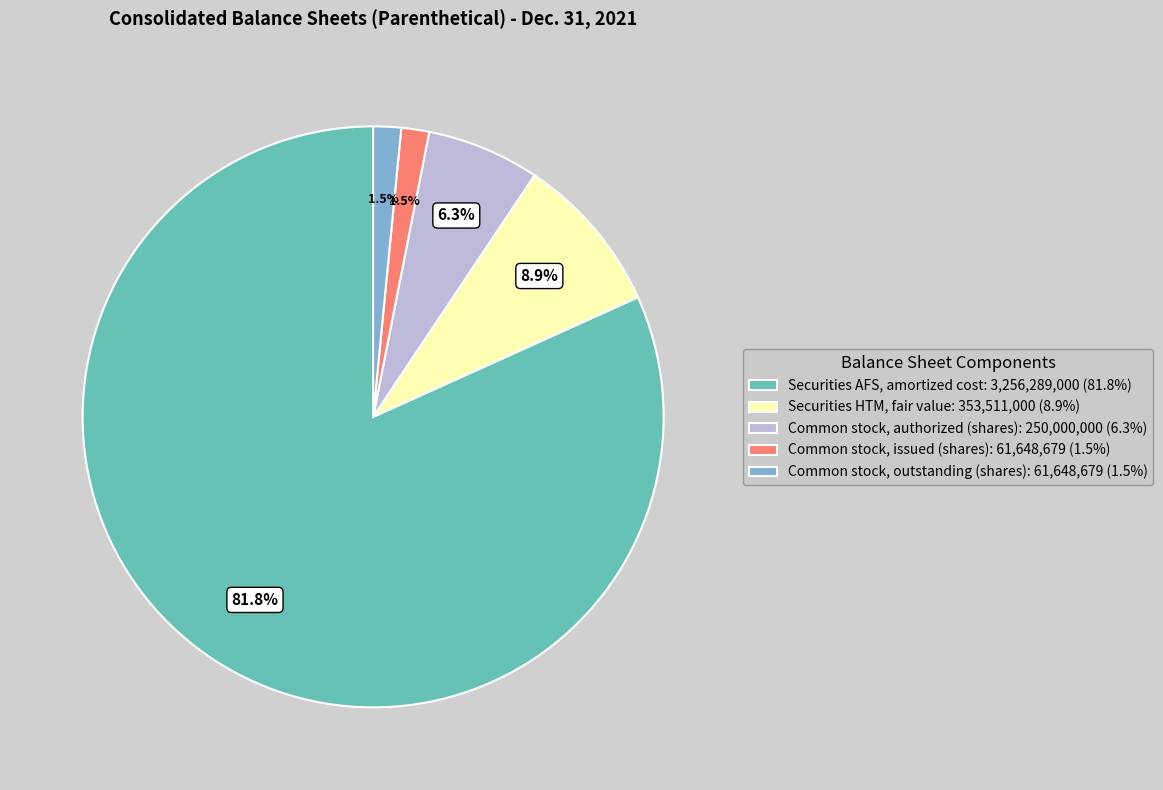

Does any single category account for the majority?

Yes